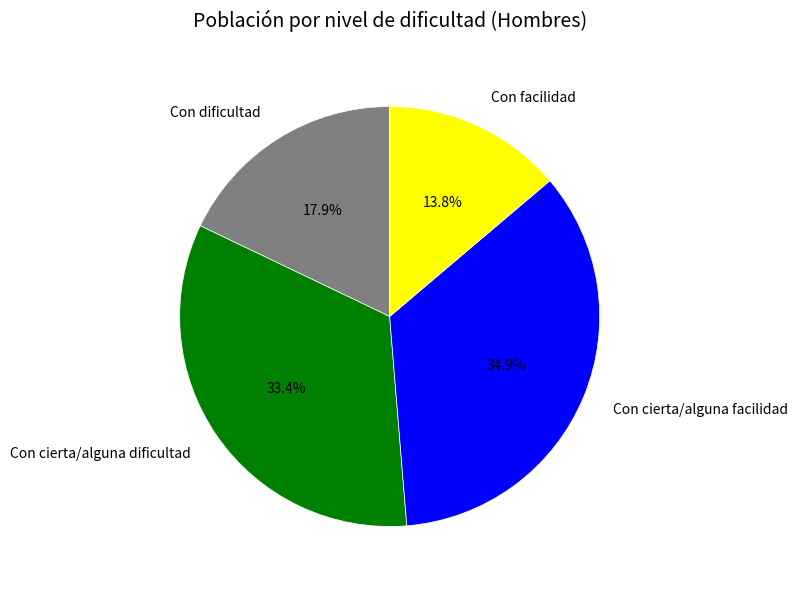

Is Con cierta/alguna dificultad the majority of the pie?

No